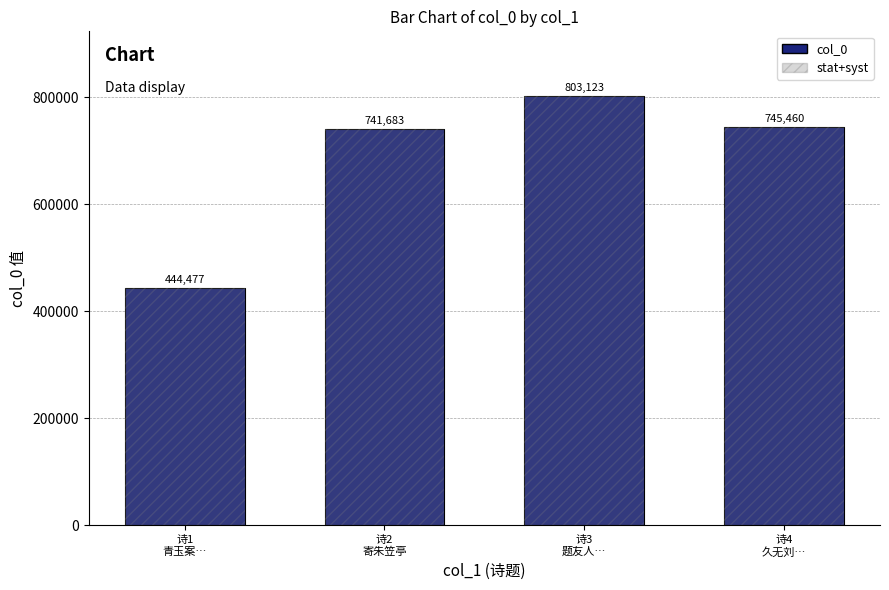

Where is the data nearest to the value 623800?

诗2
寄朱笠亭